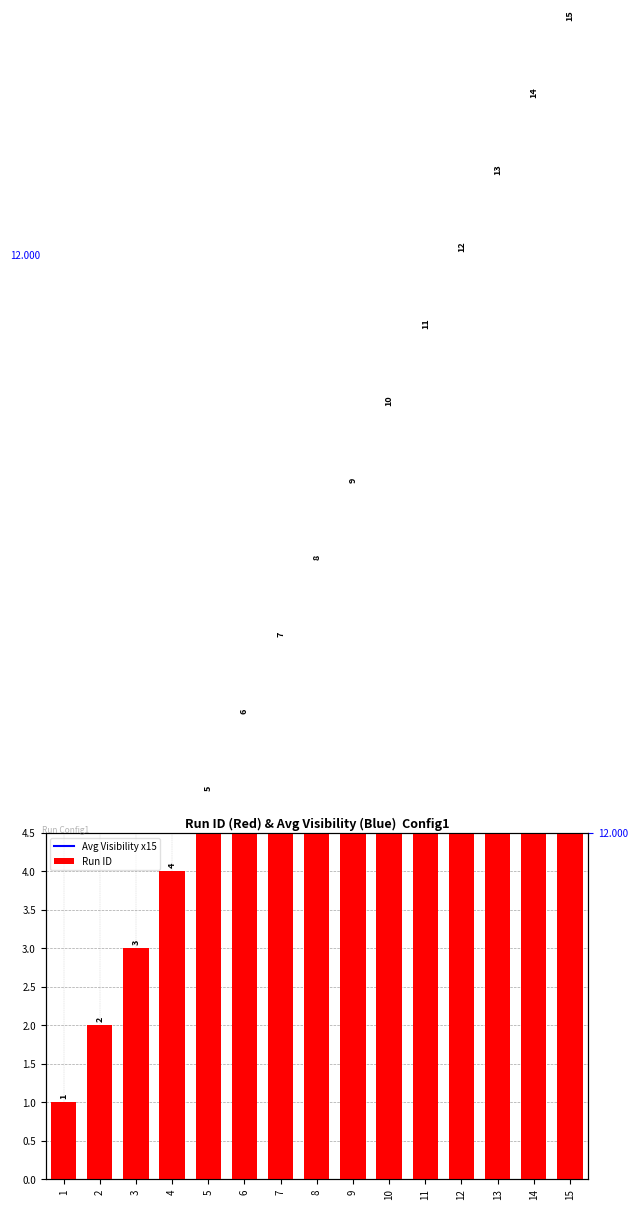

What is the value of the 1st bar from the left?

1